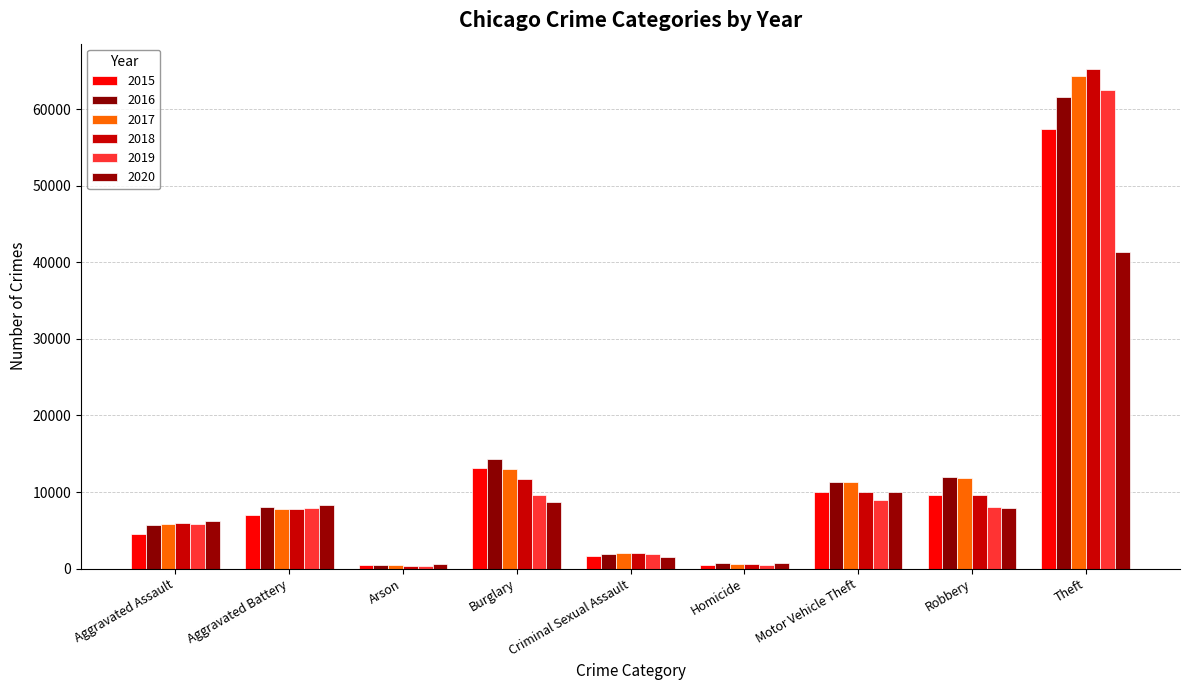

Reading left to right, transcribe all the data shown in this chart.

2015: Aggravated Assault=4480	Aggravated Battery=7019	Arson=448	Burglary=13184	Criminal Sexual Assault=1705	Homicide=496	Motor Vehicle Theft=10068	Robbery=9638	Theft=57352
2016: Aggravated Assault=5713	Aggravated Battery=8085	Arson=515	Burglary=14289	Criminal Sexual Assault=1856	Homicide=786	Motor Vehicle Theft=11285	Robbery=11960	Theft=61623
2017: Aggravated Assault=5793	Aggravated Battery=7845	Arson=444	Burglary=13001	Criminal Sexual Assault=1980	Homicide=672	Motor Vehicle Theft=11380	Robbery=11880	Theft=64386
2018: Aggravated Assault=6002	Aggravated Battery=7735	Arson=373	Burglary=11747	Criminal Sexual Assault=2043	Homicide=588	Motor Vehicle Theft=9985	Robbery=9681	Theft=65290
2019: Aggravated Assault=5841	Aggravated Battery=7858	Arson=376	Burglary=9638	Criminal Sexual Assault=1920	Homicide=499	Motor Vehicle Theft=8978	Robbery=7995	Theft=62497
2020: Aggravated Assault=6265	Aggravated Battery=8321	Arson=588	Burglary=8758	Criminal Sexual Assault=1494	Homicide=787	Motor Vehicle Theft=9959	Robbery=7855	Theft=41343